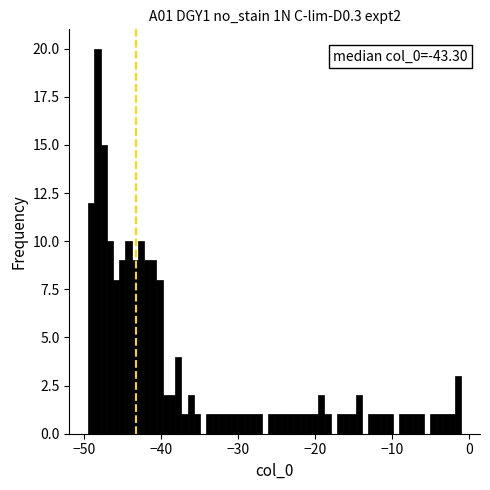

Around what value on the x-axis is the tallest bar? Give the approximate position of its centre, as read against the axis.

-48